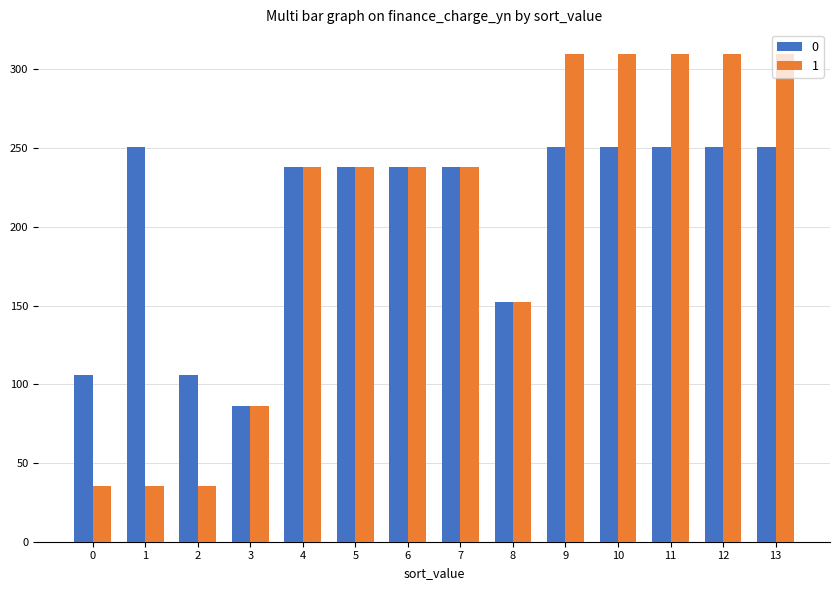

What is the spread (max minus min) of values at 13?

59.1